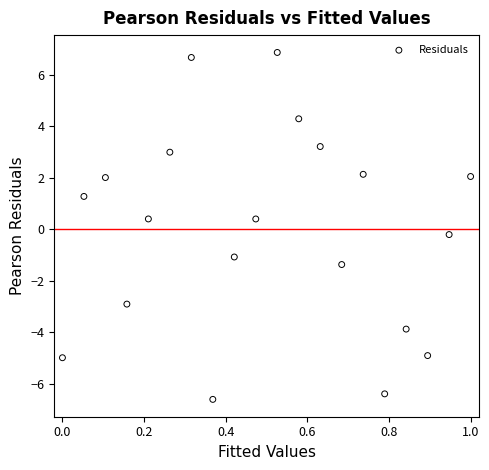

What is the range of X values (max minus min)?

1.0